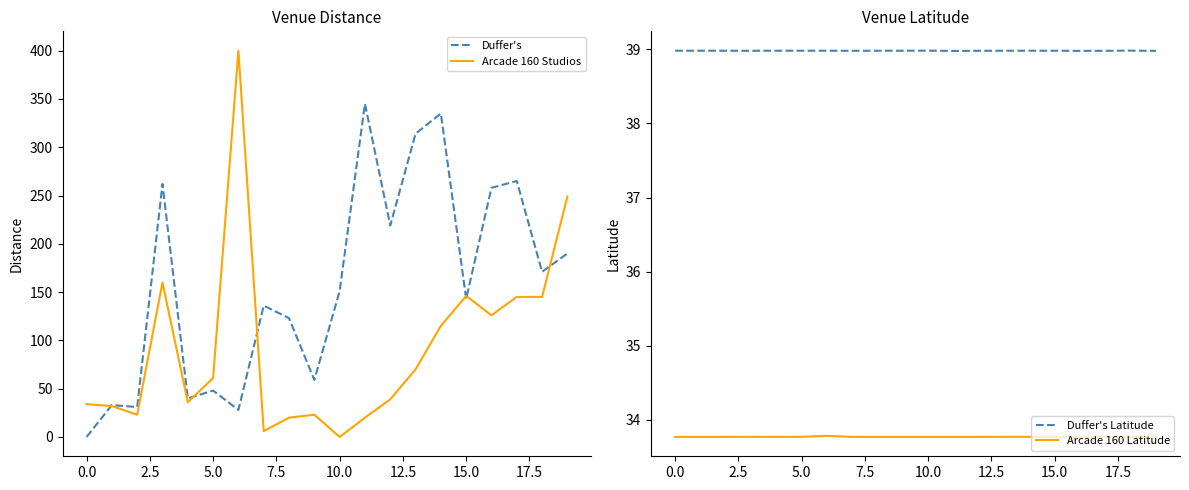

What is the highest value of the Arcade 160 Studios series?

400